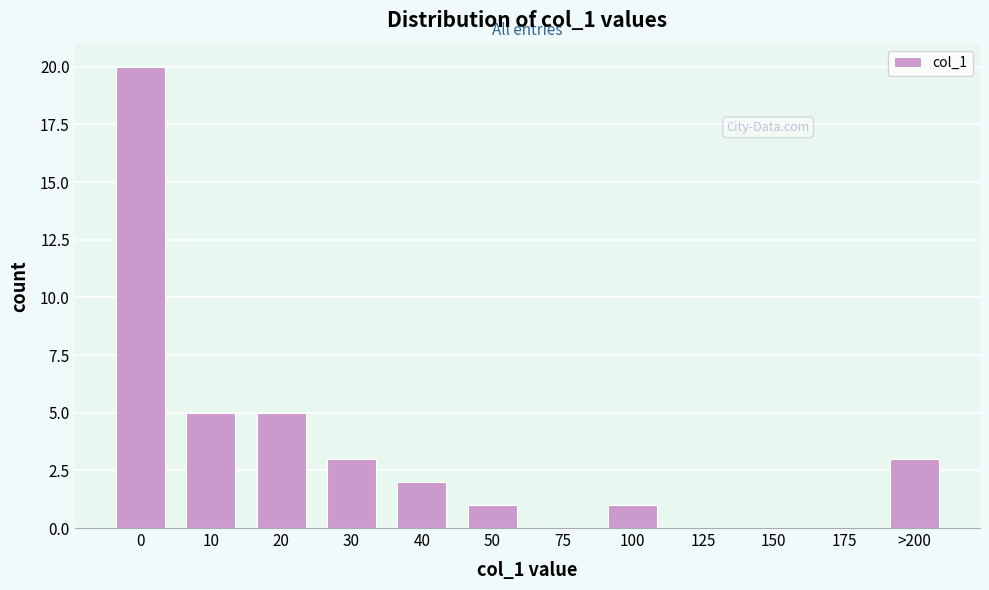

Reading left to right, what are all the values shown in this chart?

0=20	10=5	20=5	30=3	40=2	50=1	75=0	100=1	125=0	150=0	175=0	>200=3